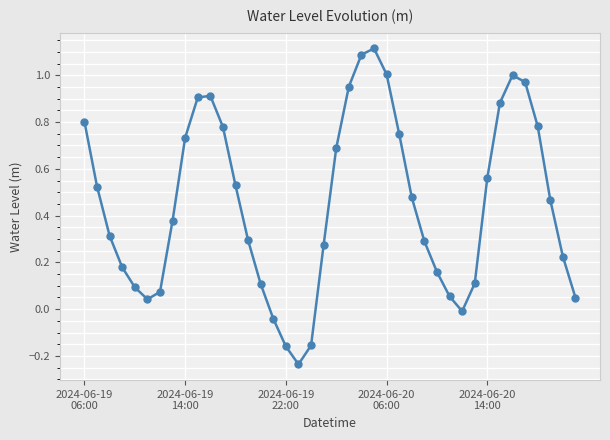

How many negative values are there?

5